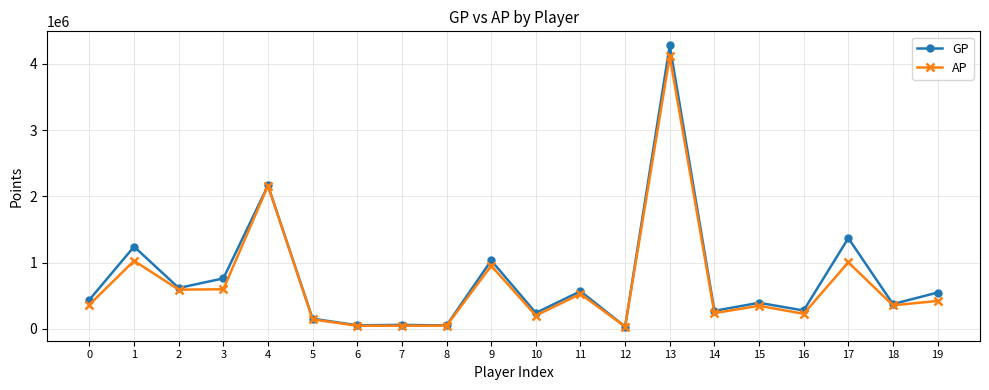

True or false: AP has more than 2 interior local peaks.

True